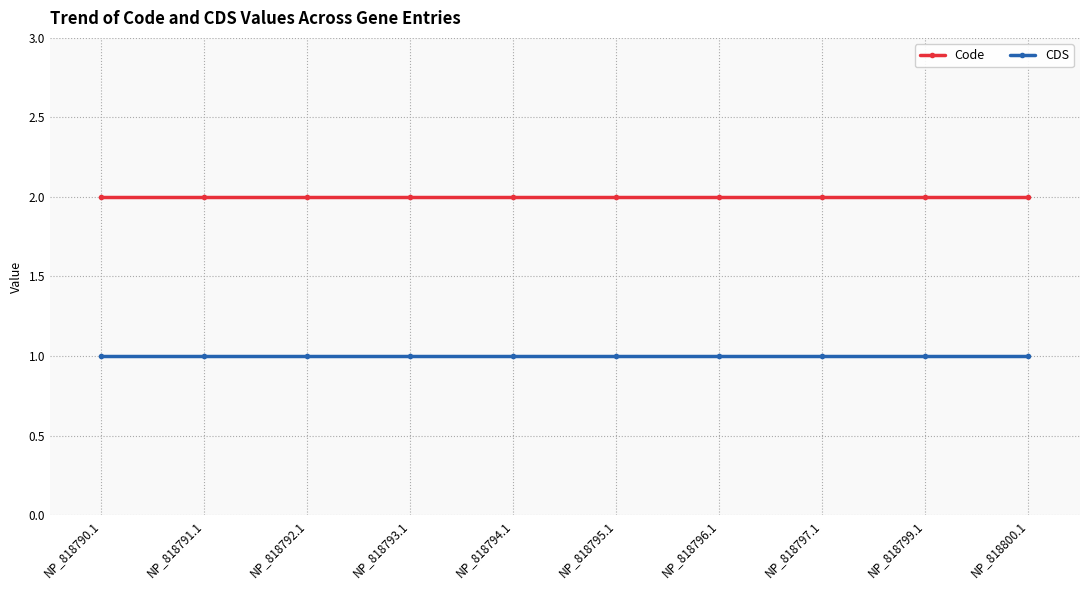

True or false: Code has a value of 1 at NP_818792.1.

False